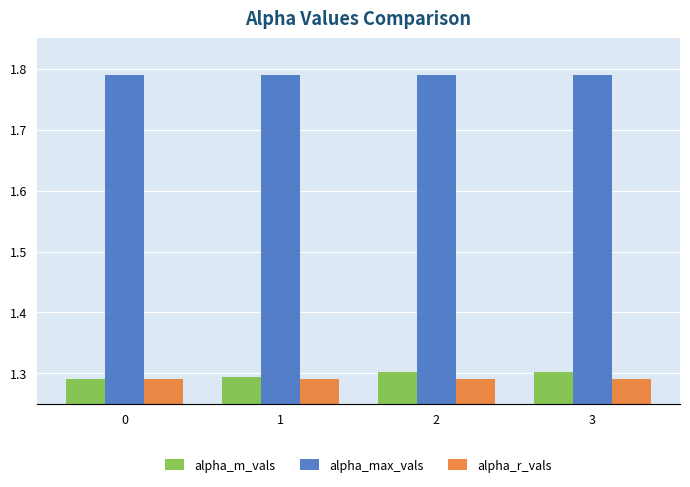

What is the sum of all alpha_max_vals values?

7.2